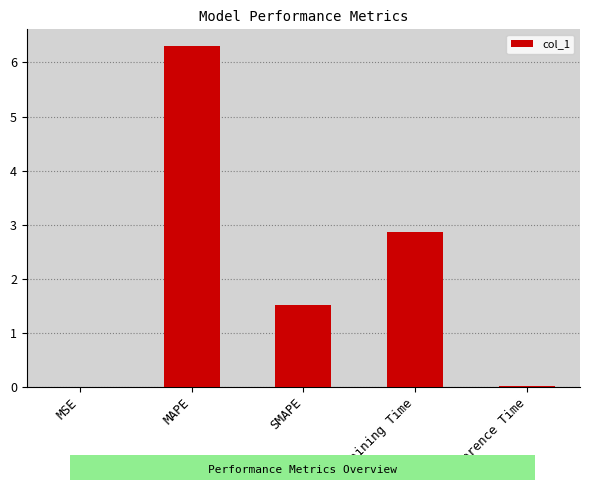

What is the maximum value shown in the chart?

6.3